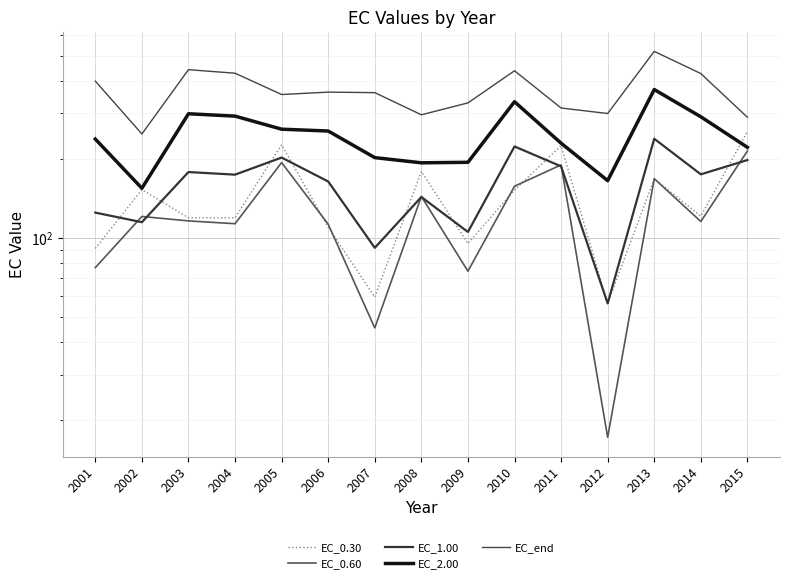

Which label corresponds to the largest value in the chart?

2013